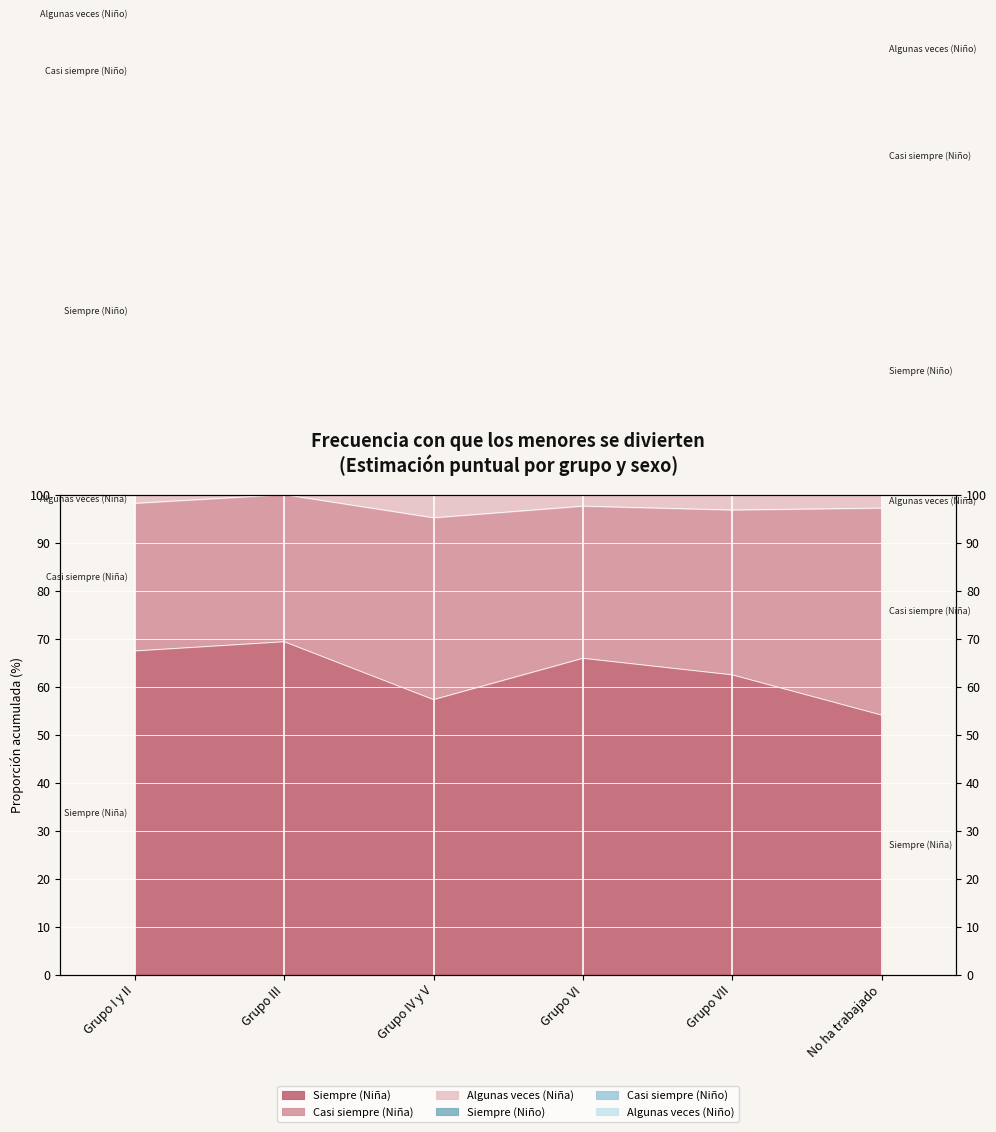

Which series has the largest total across all categories?

Siempre (Niño)